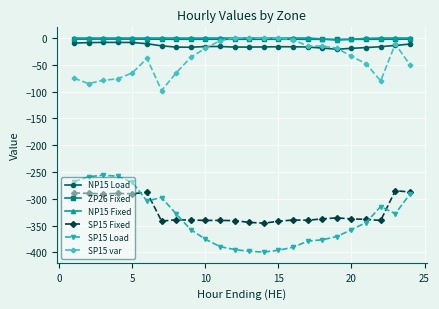

What is the value of the SP15 var point at the 23rd from the left?

-11.0